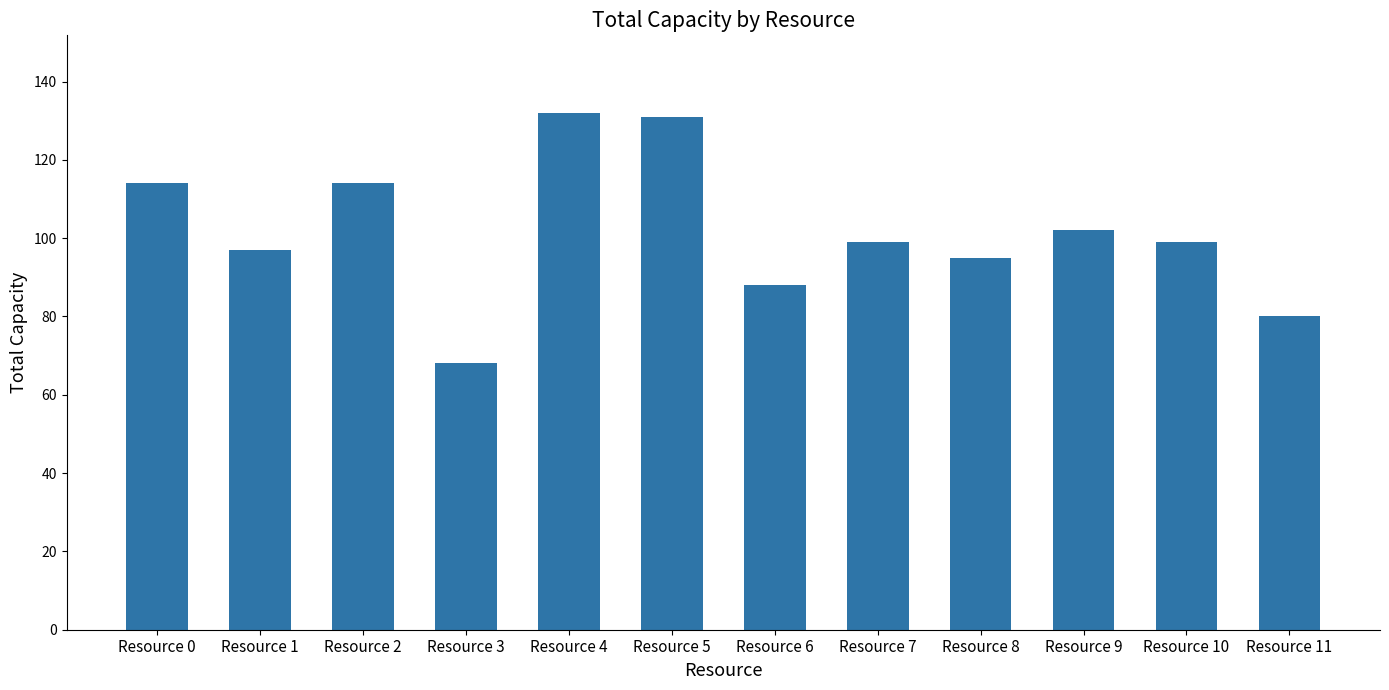

How many series are shown in this chart?

1